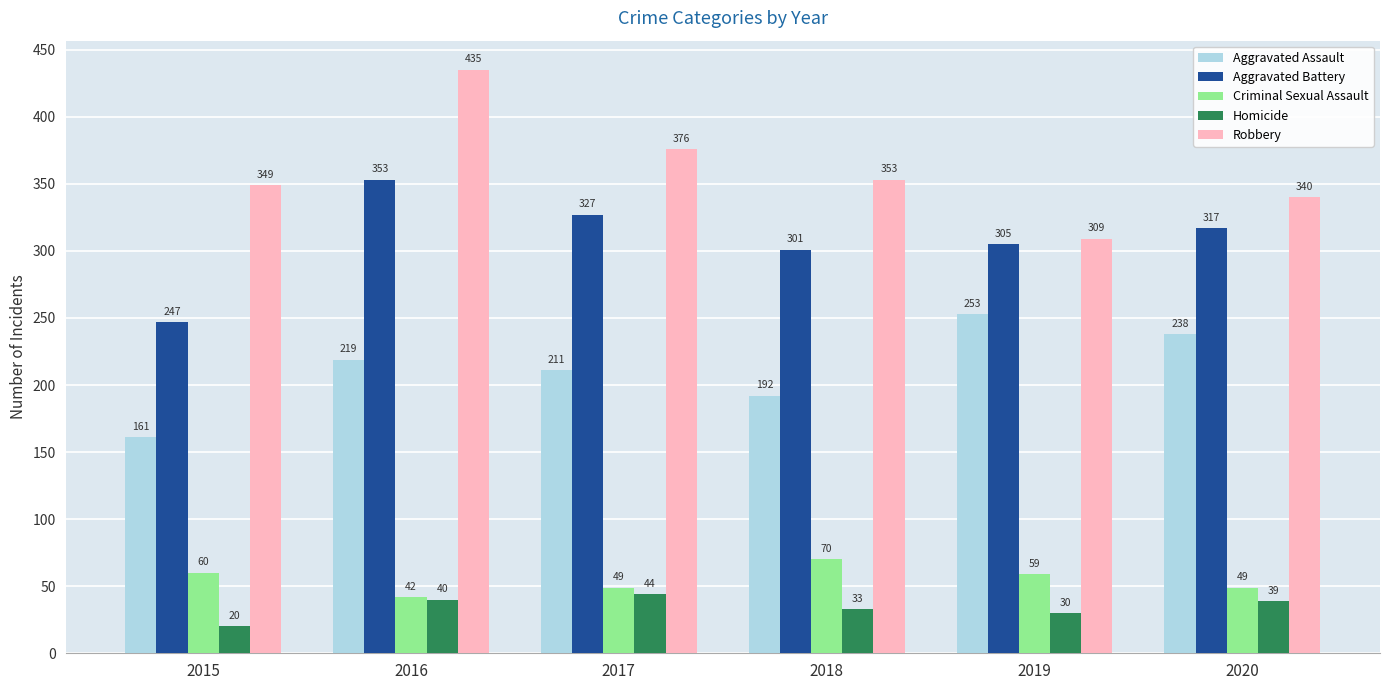

Which series changed the most between 2016 and 2017?

Robbery